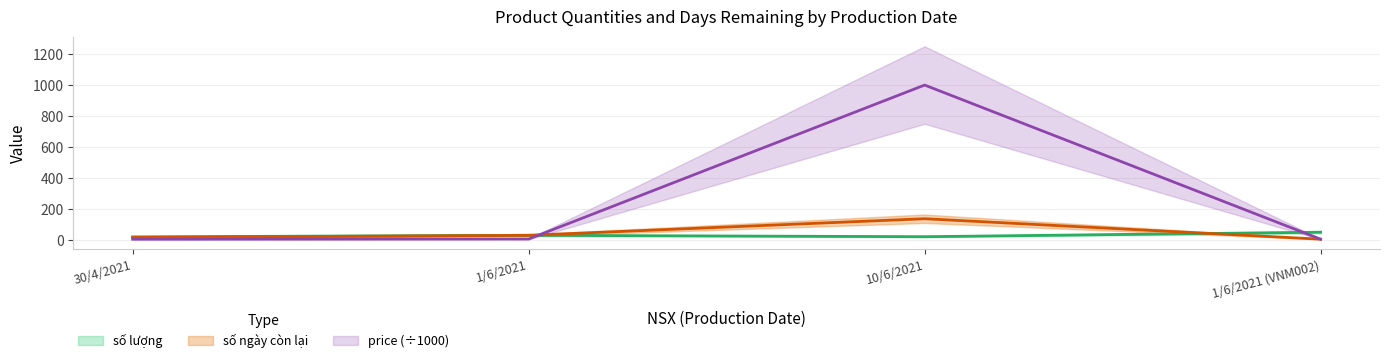

What is the smallest value displayed?

5